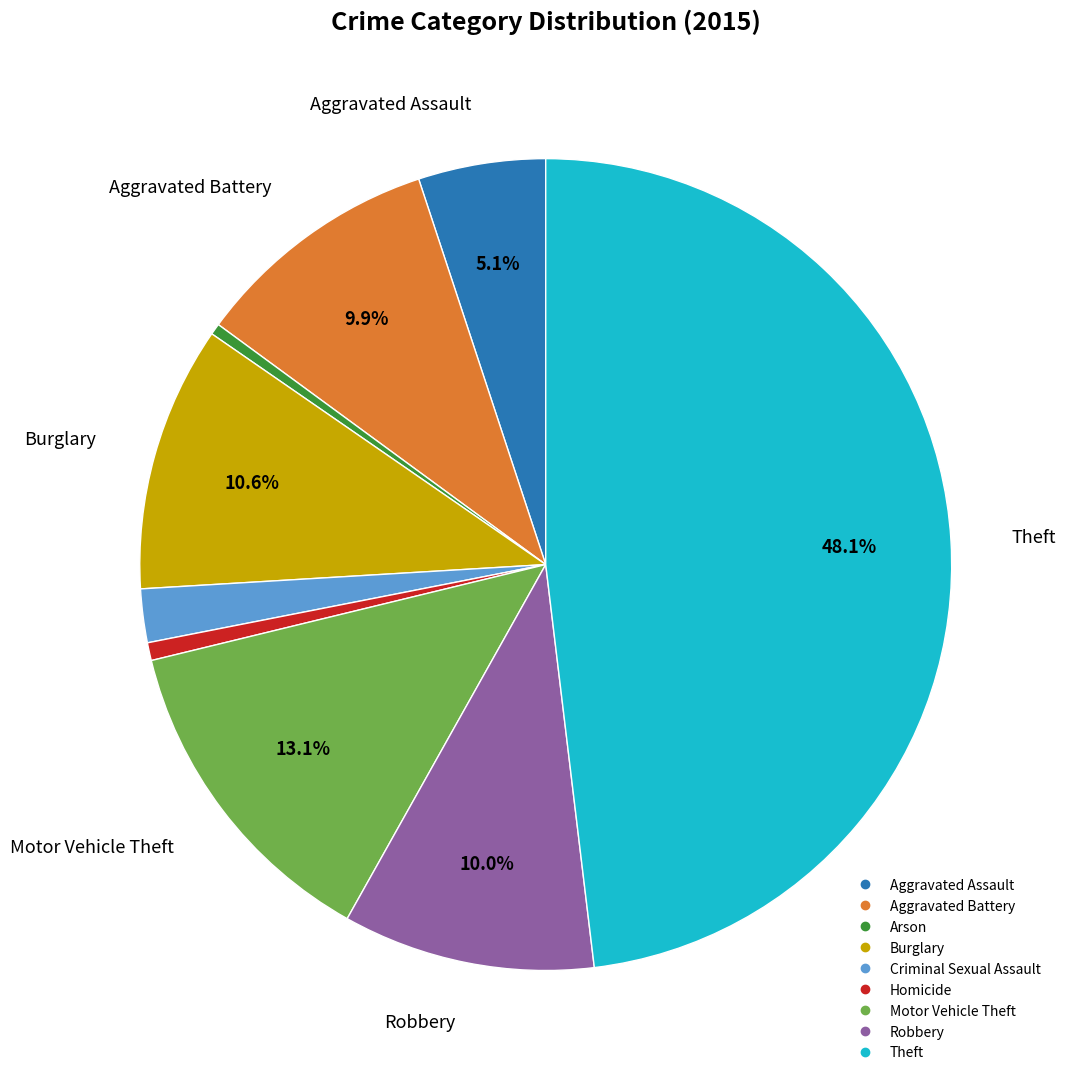

Combined, do Homicide and Criminal Sexual Assault account for over 50%?

No